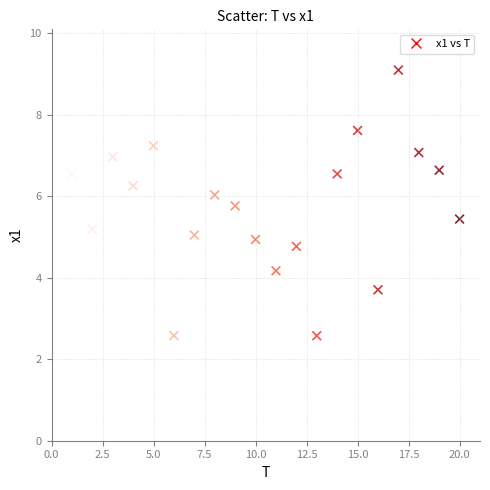

What is the range of Y values (max minus min)?

6.5